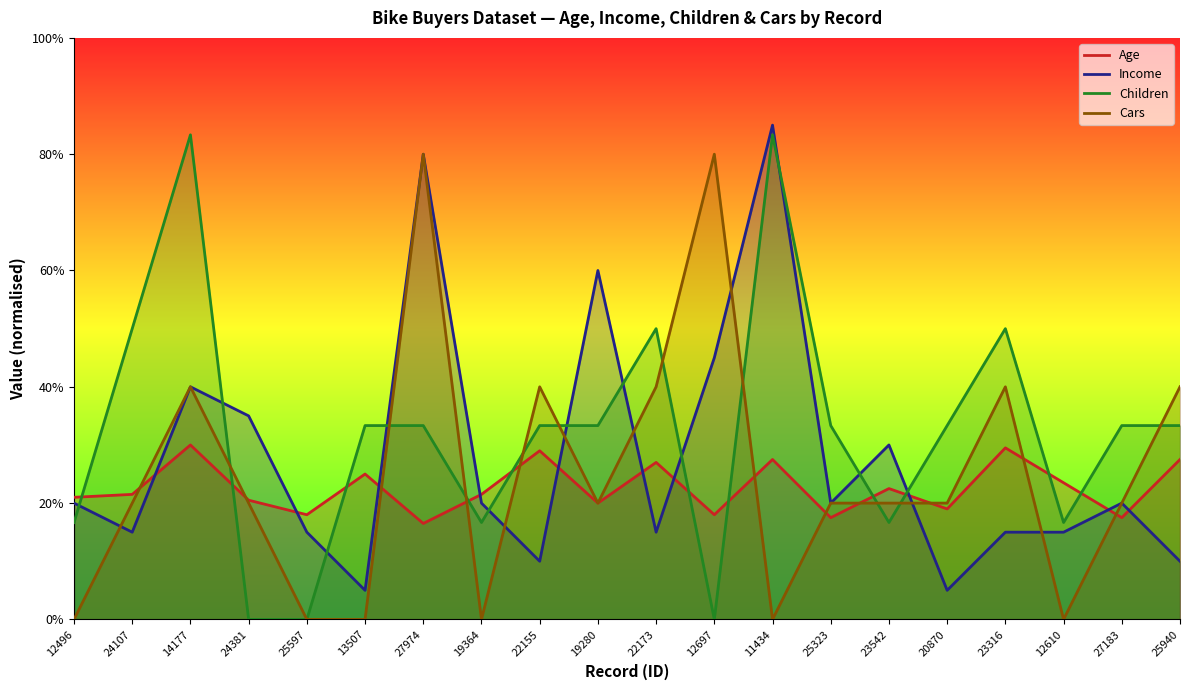

What is the difference between the highest and lowest values at 22155?

0.3